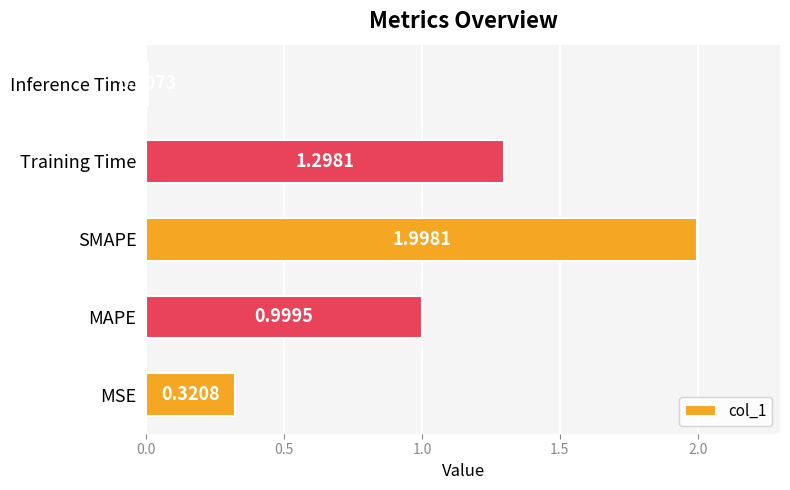

Between Inference Time and Training Time, which is larger?

Training Time